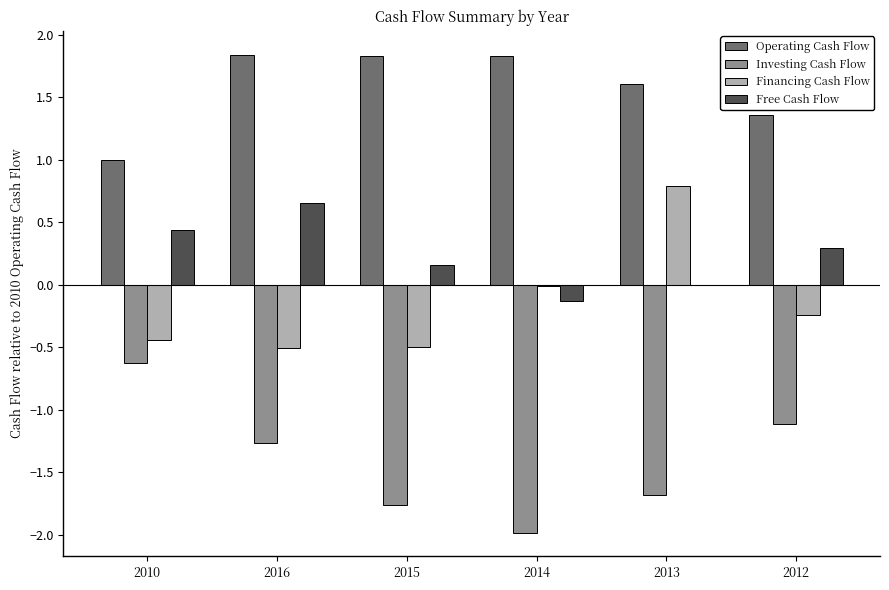

True or false: Financing Cash Flow has a value of -0.5 at 2015.

True